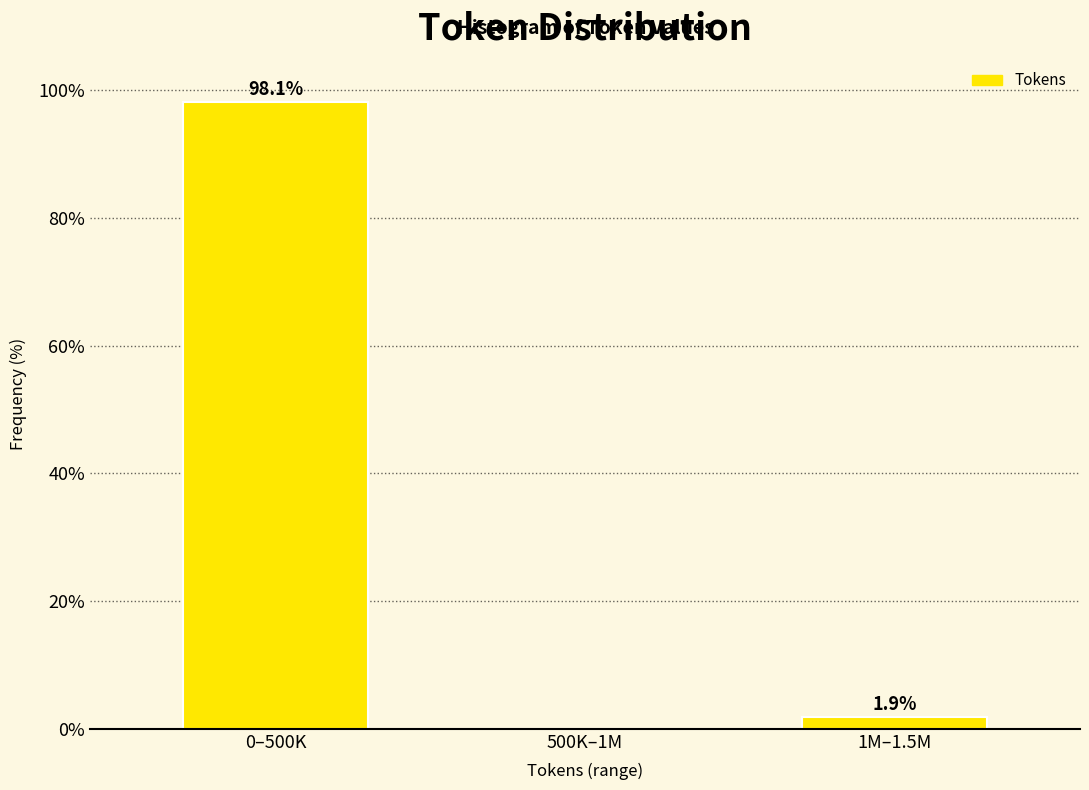

Reading right to left, extract all data points from this chart.

1M–1.5M=1.9	500K–1M=0.0	0–500K=98.1